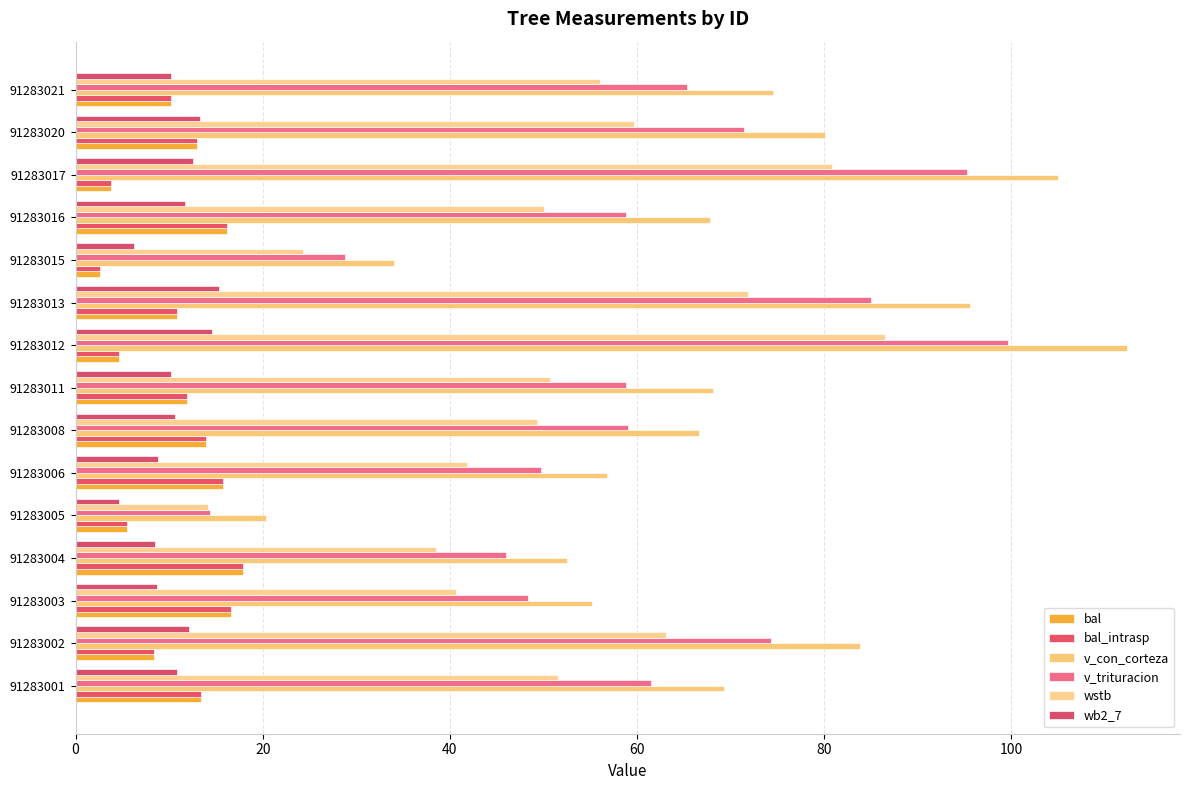

How many distinct data groups are displayed?

6